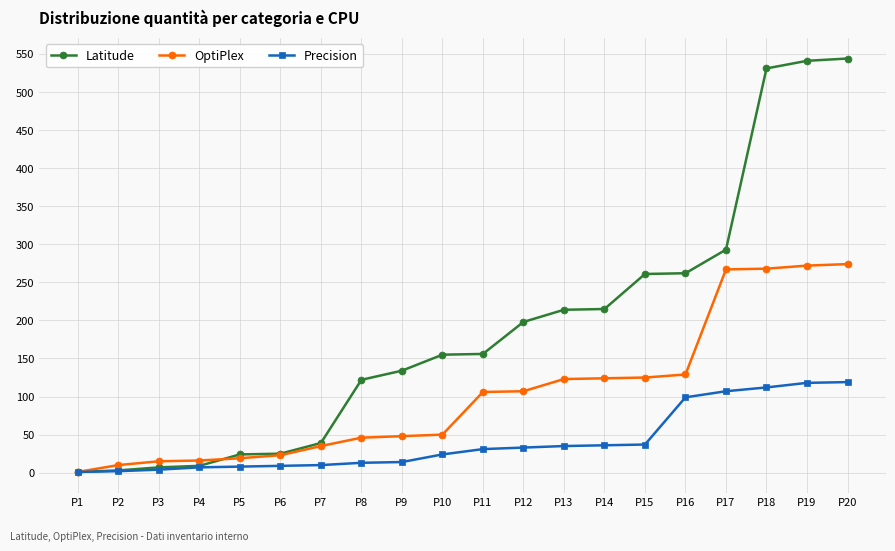

At how many categories does at least one series exceed 451?

3